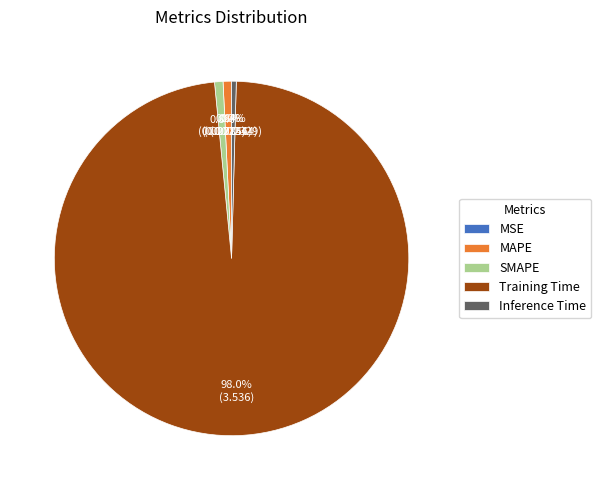

Between Training Time and SMAPE, which is larger?

Training Time